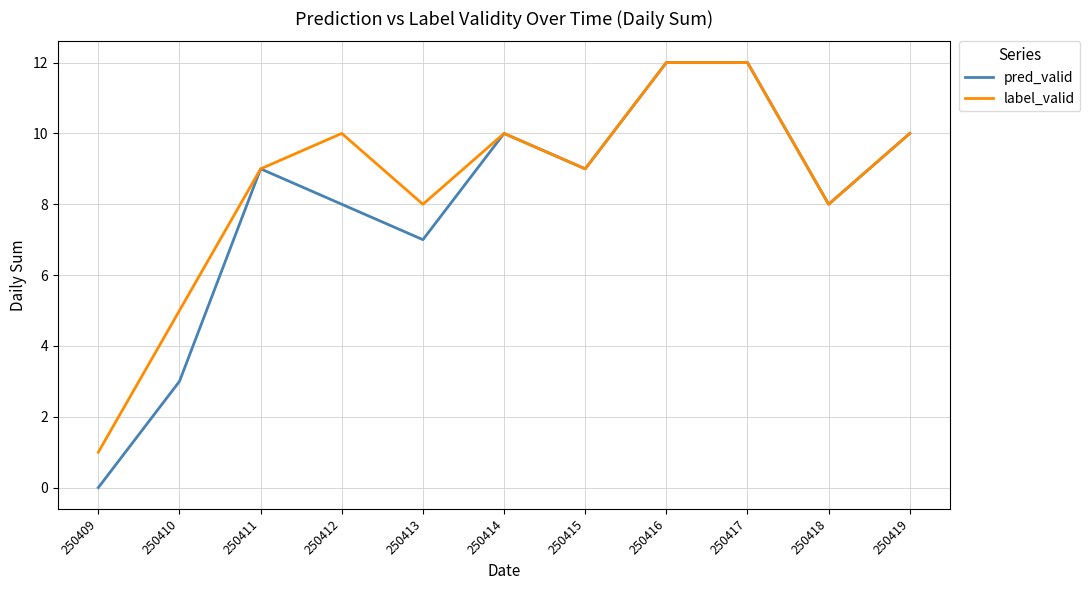

At which label does label_valid reach its minimum?

250409